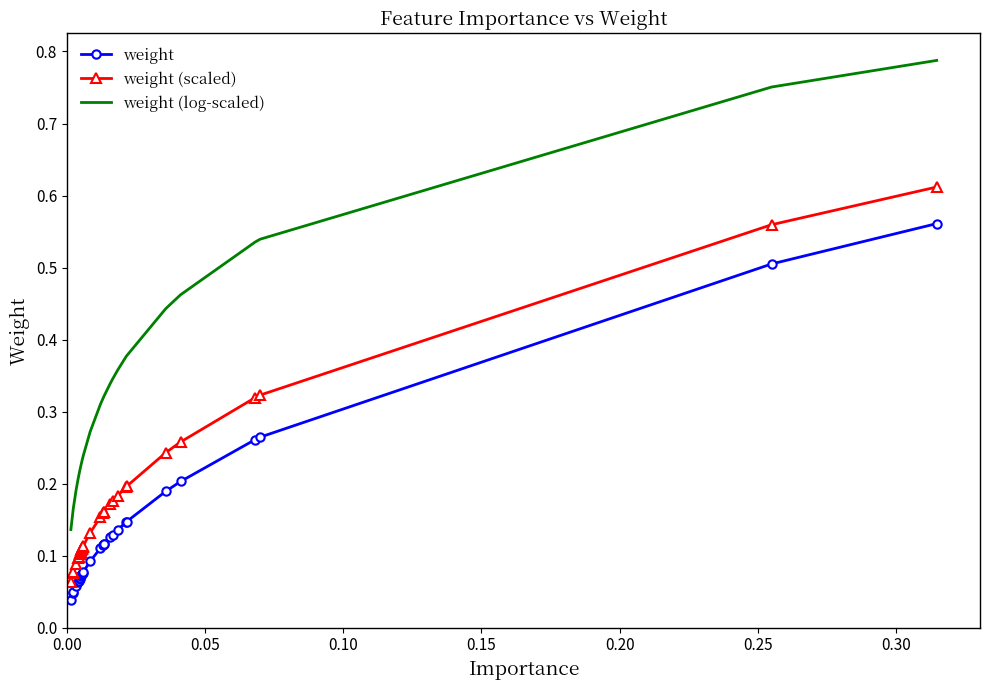

Which series has the largest total across all categories?

weight (log-scaled)